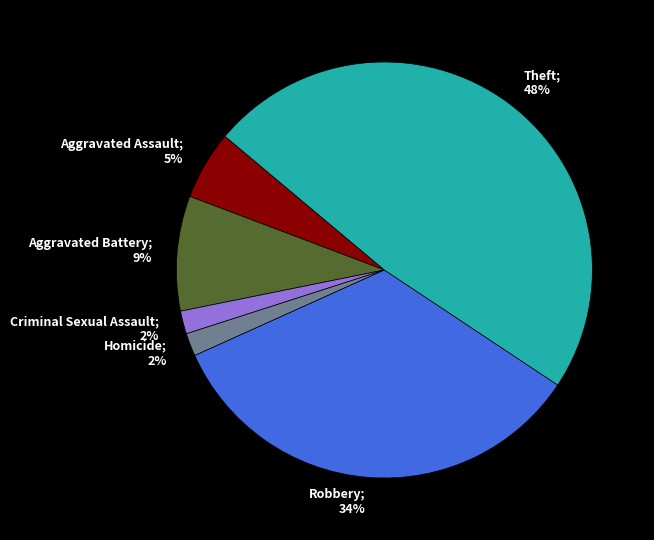

To the nearest percent, what is the combined percentage of Robbery and Homicide?

36%